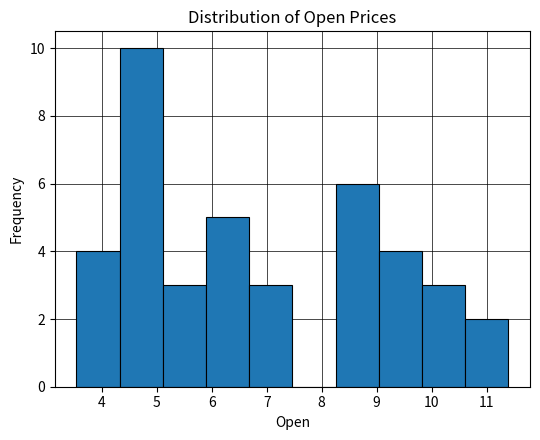

How tall is the bar that spans 5.9 to 6.7 on the x-axis? Neither the bar edges nor the heights are printed on the chart, so give them approximately, as read against the axes.

5